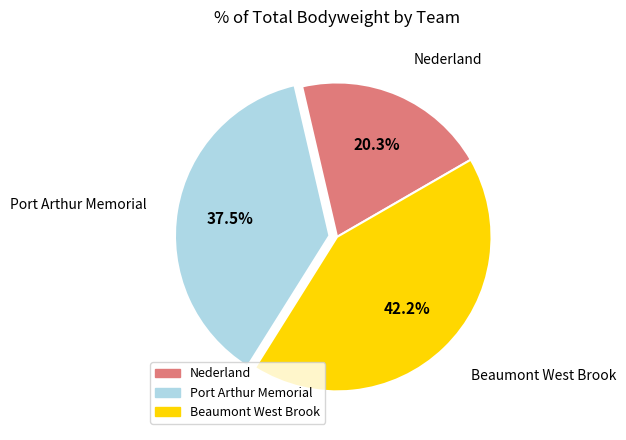

Does any single category account for the majority?

No